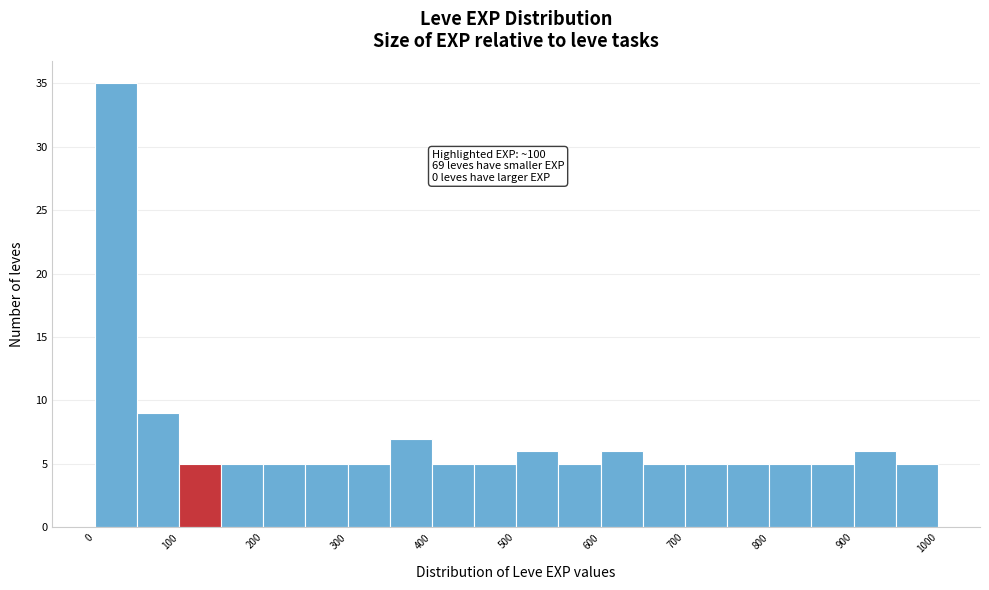

Over which range of the x-axis is the bar tallest?

0 to 50